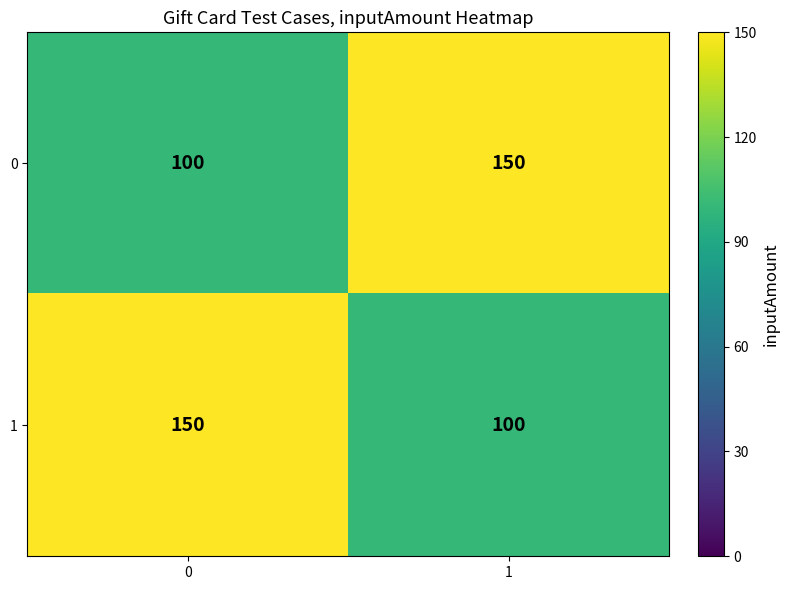

The value of 1 at 0 is 88. True or false?

False